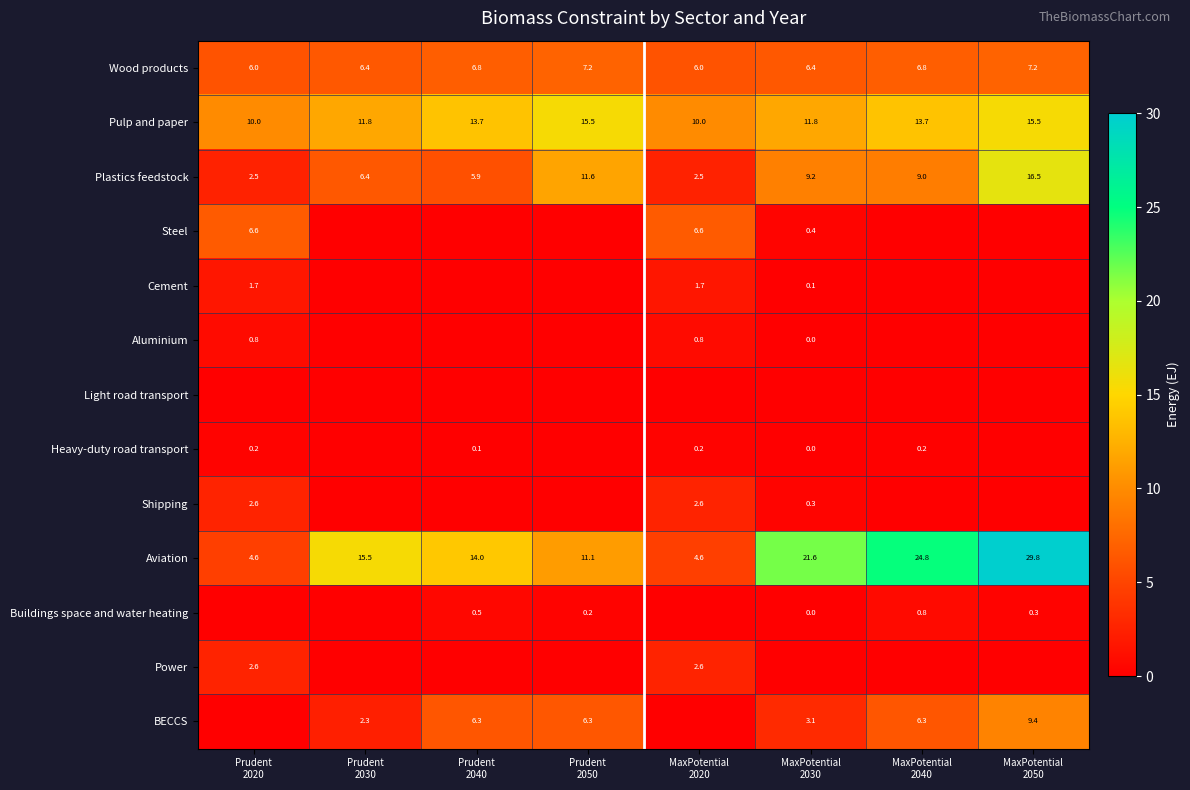

What is the lowest value of the Wood products series?

6.0